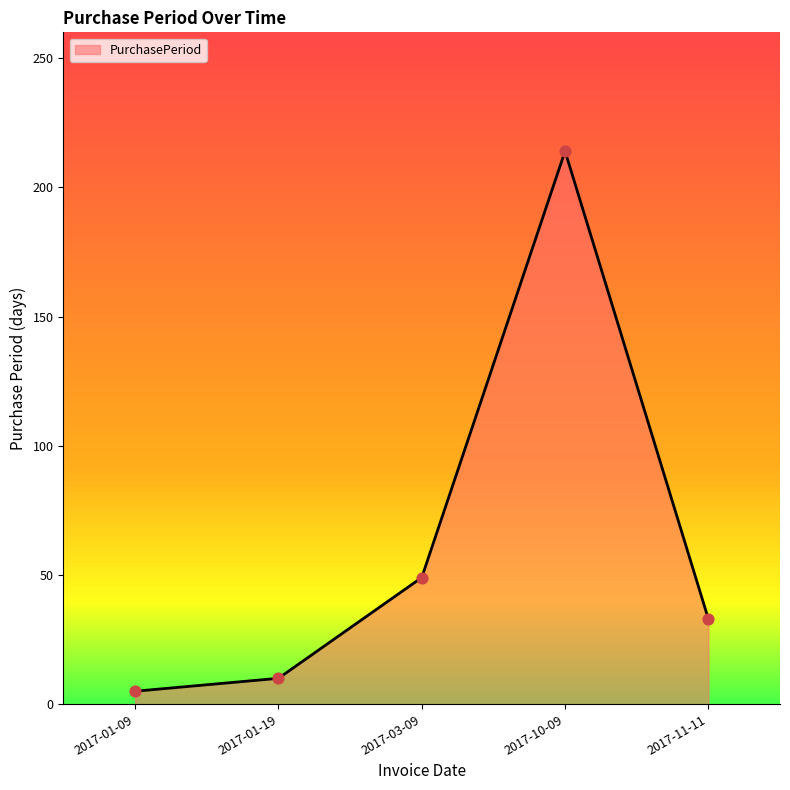

What is the ratio of the value at 2017-10-09 to the value at 2017-01-09?

42.8